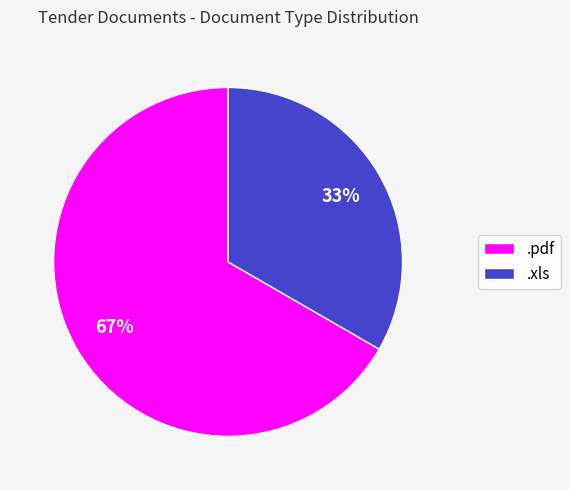

Approximately how many times larger is the value at .xls compared to .pdf?

0.5